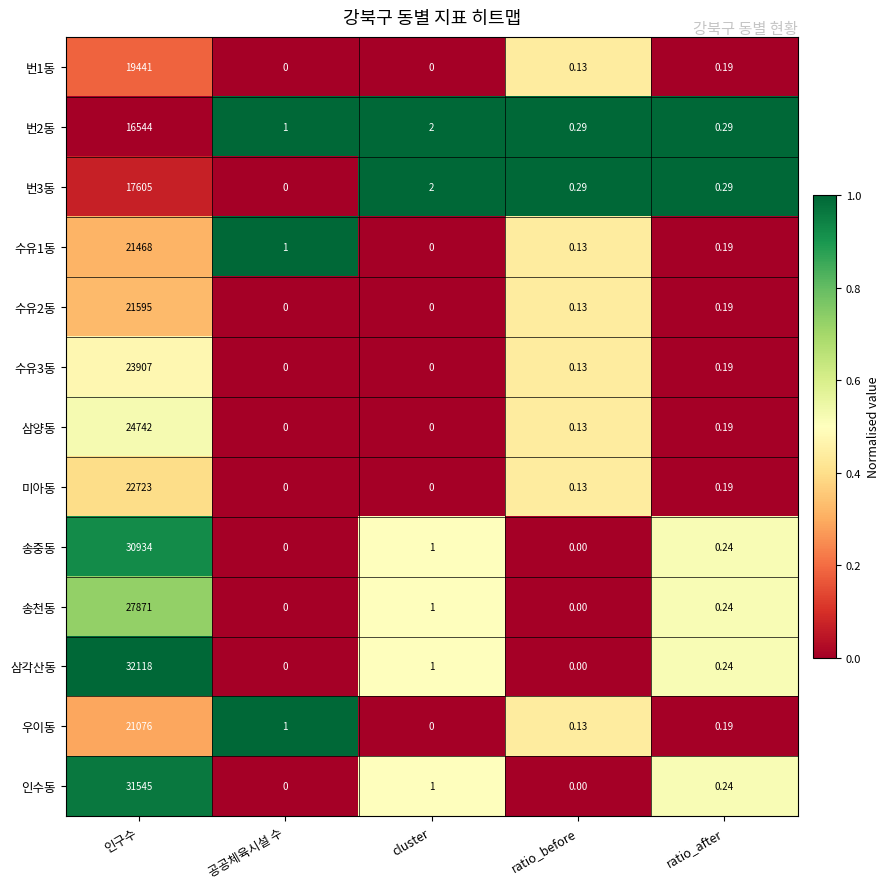

Where is 삼각산동 nearest to the value 16059?

cluster